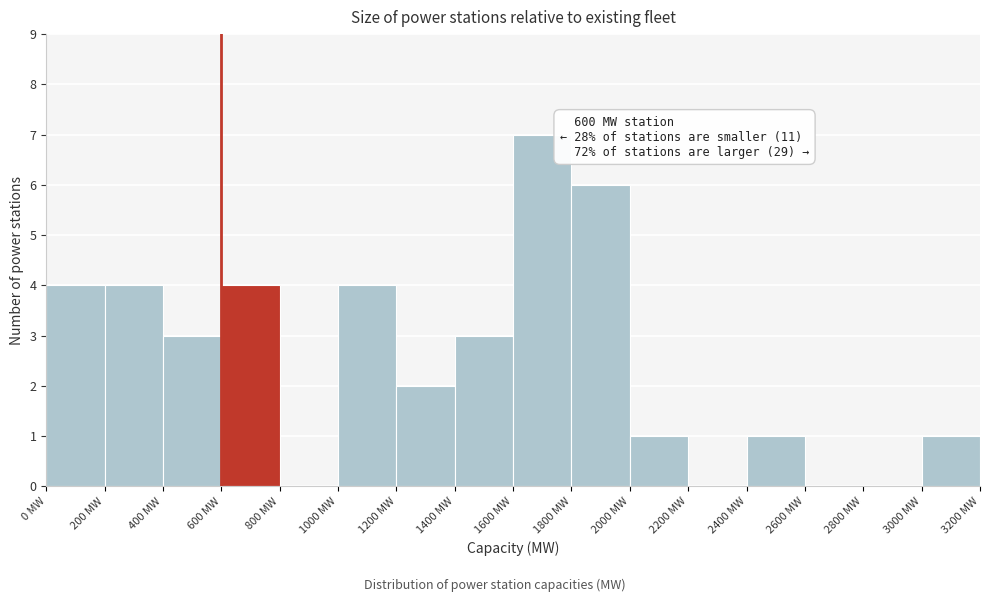

Which range on the x-axis has the tallest bar?

1600 to 1800